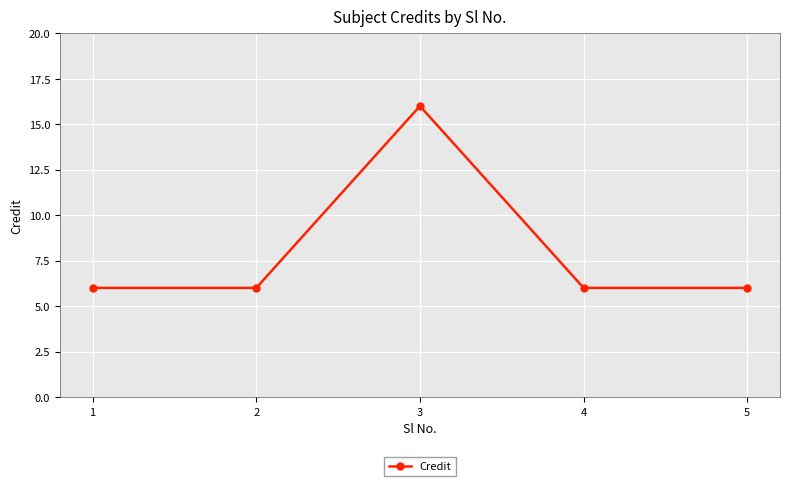

What value does the data have at 2, to the nearest 10?

10